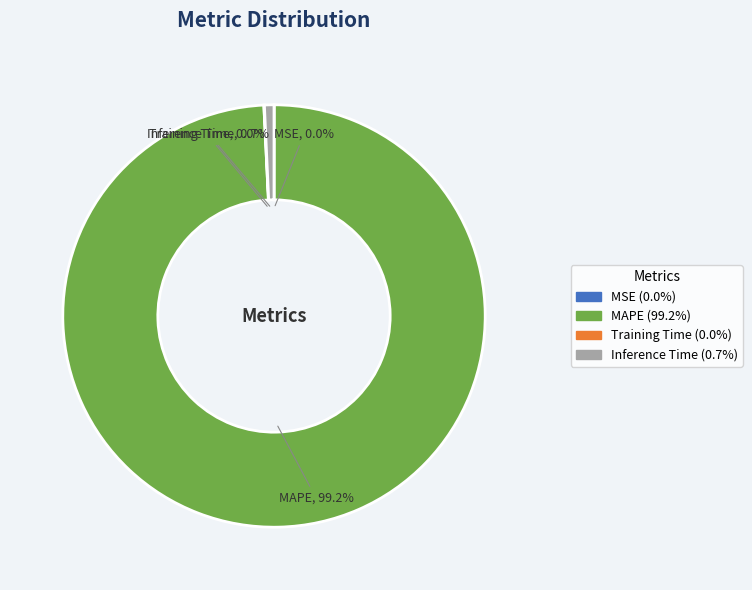

What is the largest slice in the pie chart?

MAPE